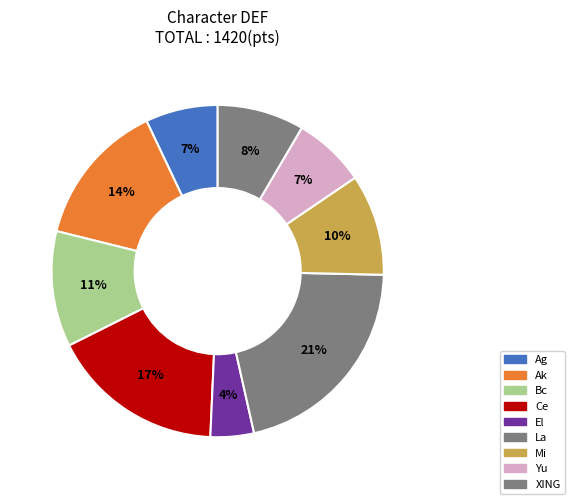

Count the number of slices in the pie.

9